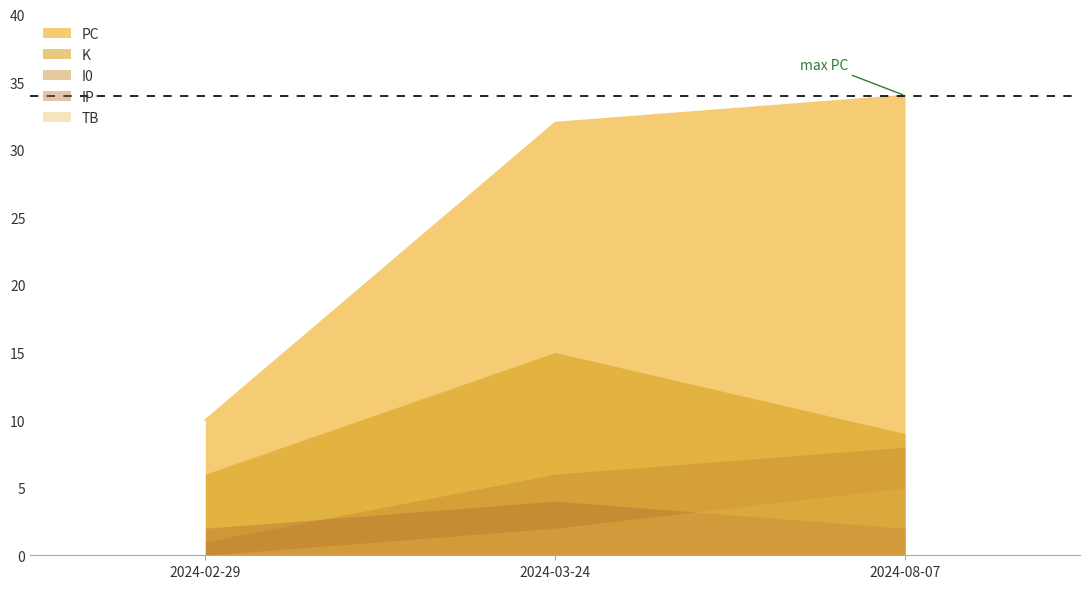

What is the difference between the maximum and minimum values in the PC series?

24